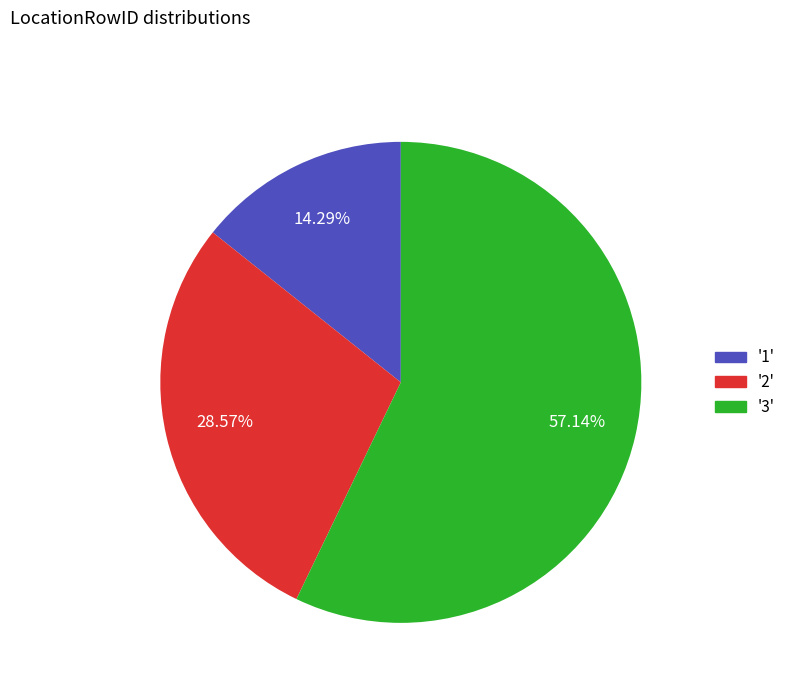

Rank the categories by value from lowest to highest.

'1', '2', '3'